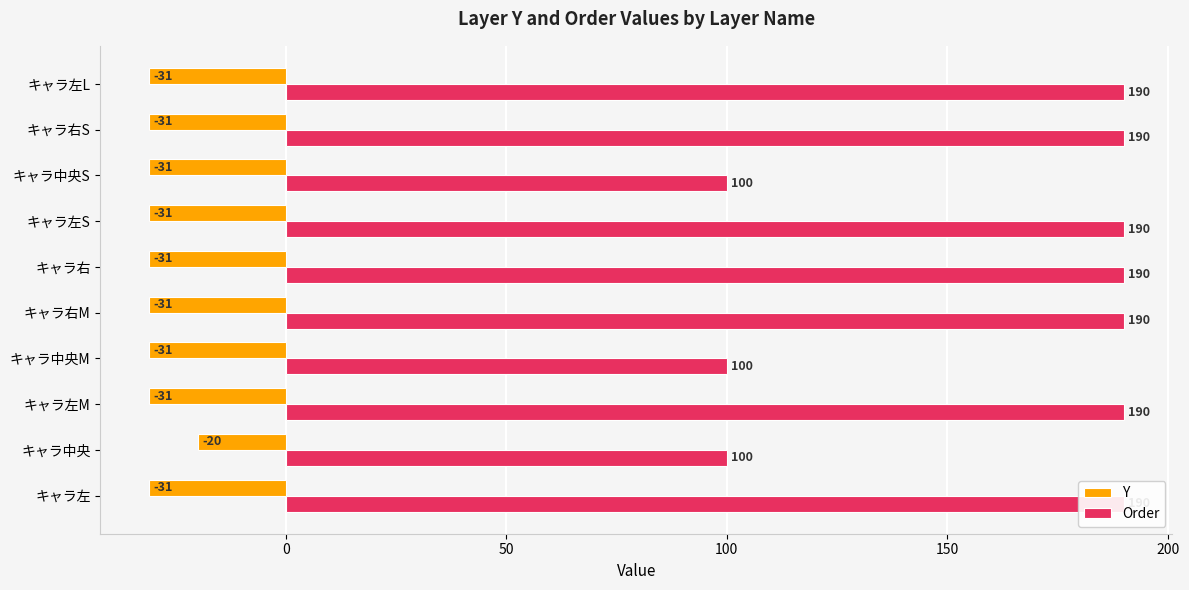

Between キャラ左 and キャラ右, which series saw the biggest shift?

Y